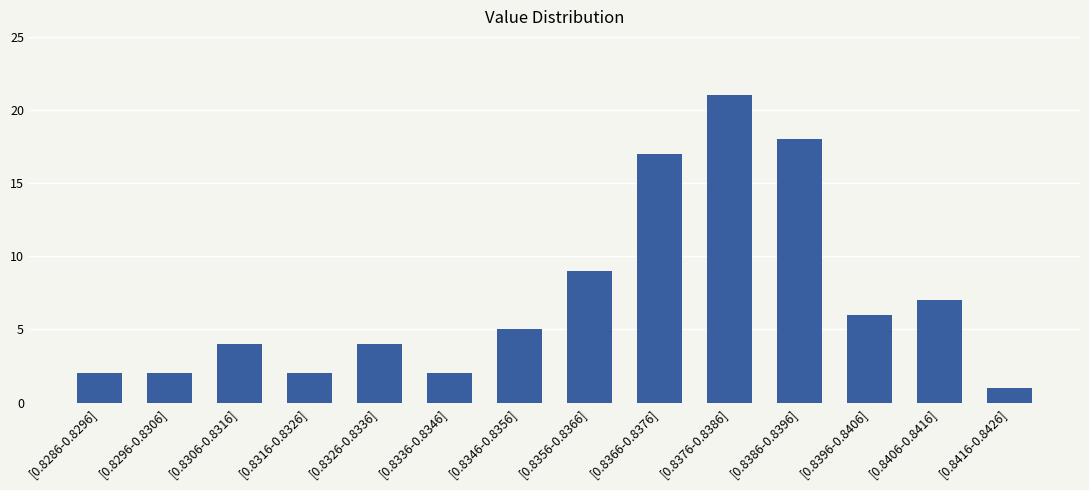

How many distinct data groups are displayed?

1